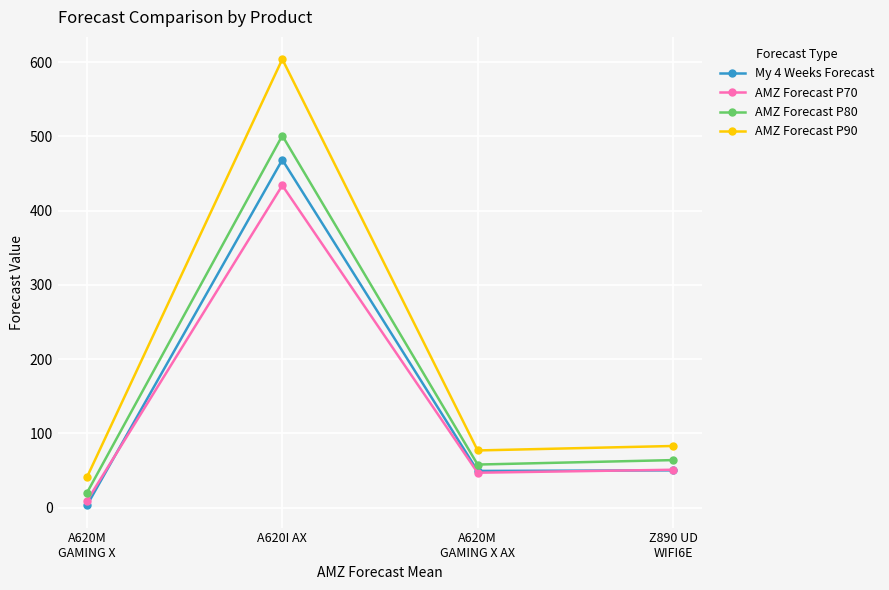

At which category does the chart reach its peak across all series?

A620I AX